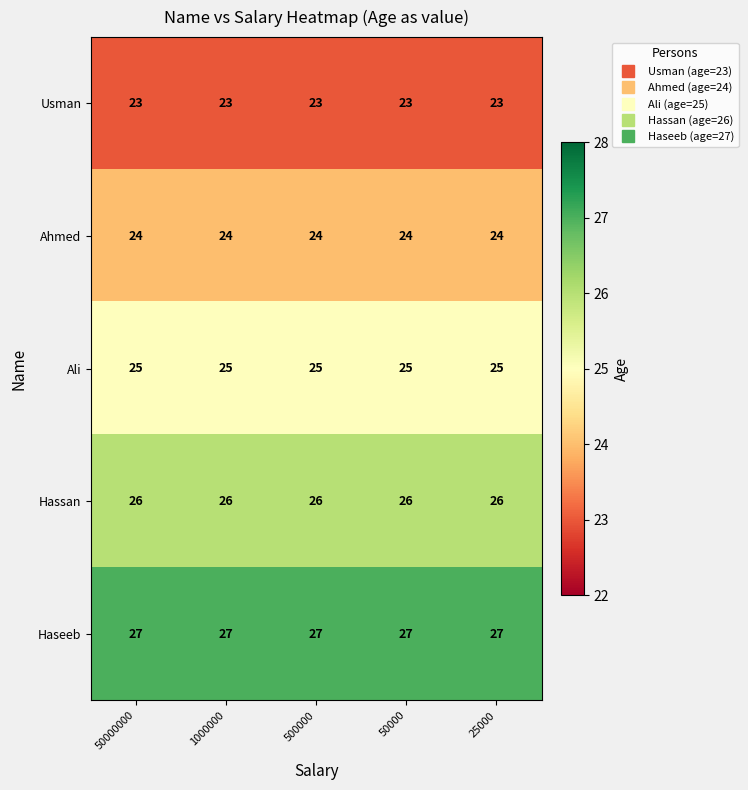

Count the number of data series in this chart.

5